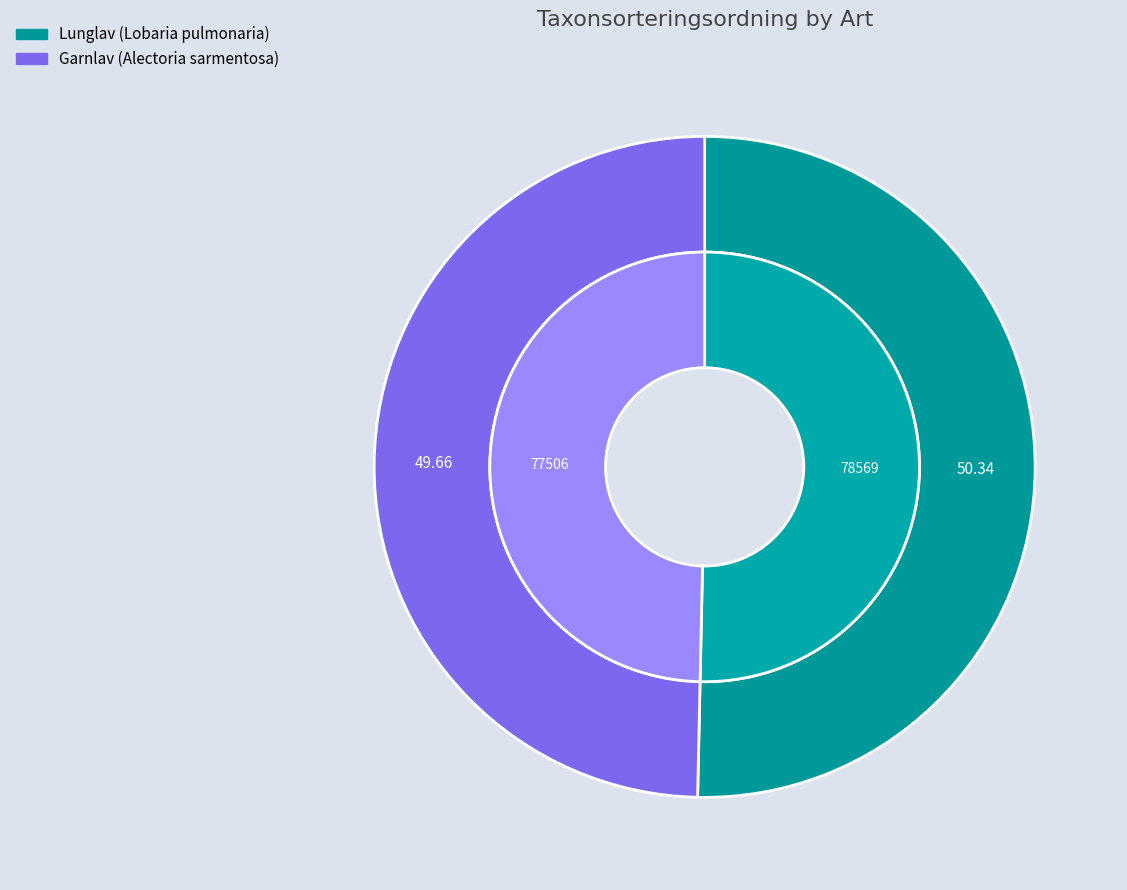

Which category accounts for the majority?

Lunglav (Lobaria pulmonaria)